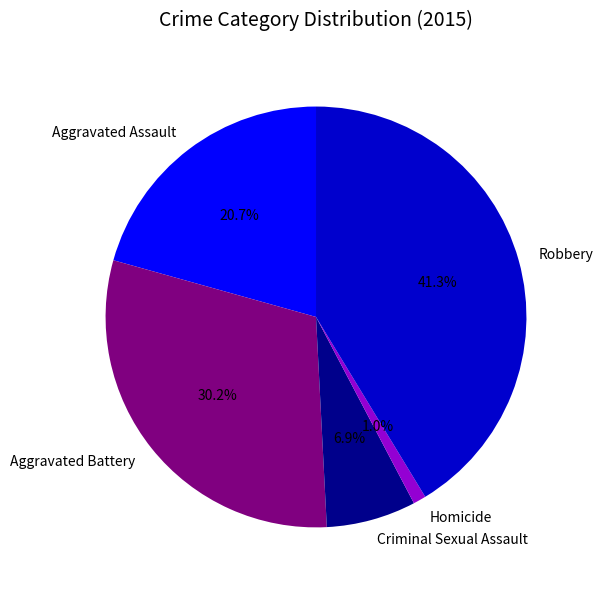

Does Homicide account for over 50% of the chart?

No